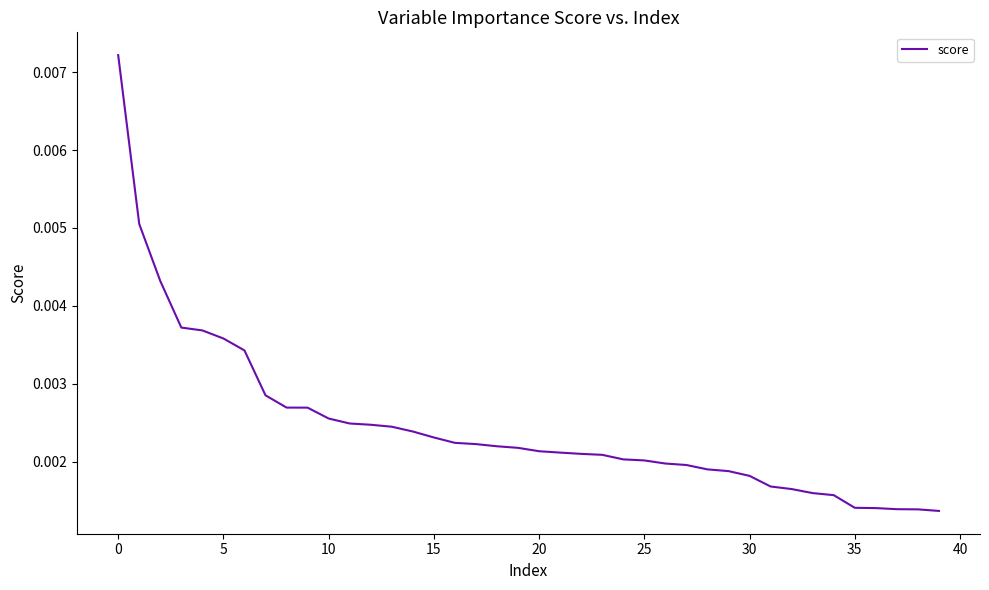

Count the number of data series in this chart.

1